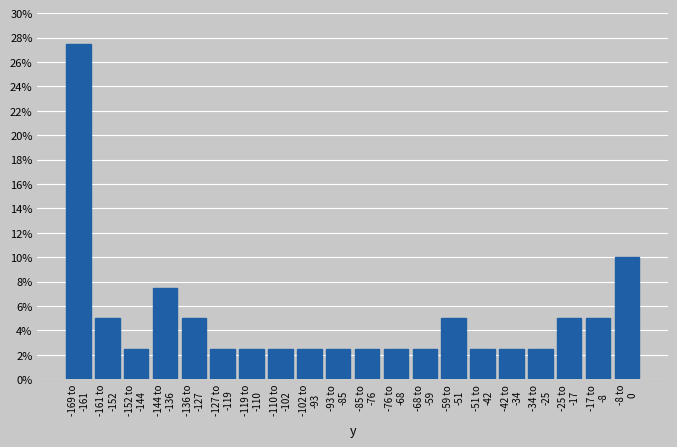

Reading right to left, extract all data points from this chart.

10.0	5.0	5.0	2.5	2.5	2.5	5.0	2.5	2.5	2.5	2.5	2.5	2.5	2.5	2.5	5.0	7.5	2.5	5.0	27.5